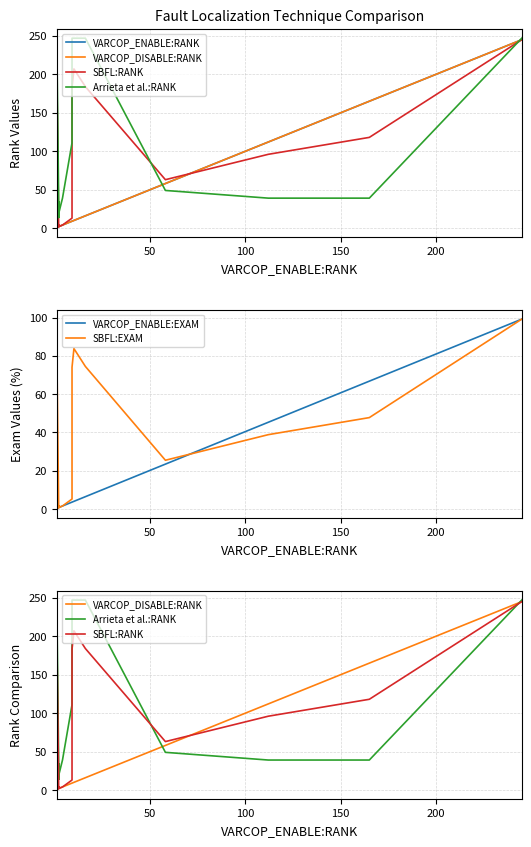

What is the minimum value for VARCOP_ENABLE:EXAM?

0.4